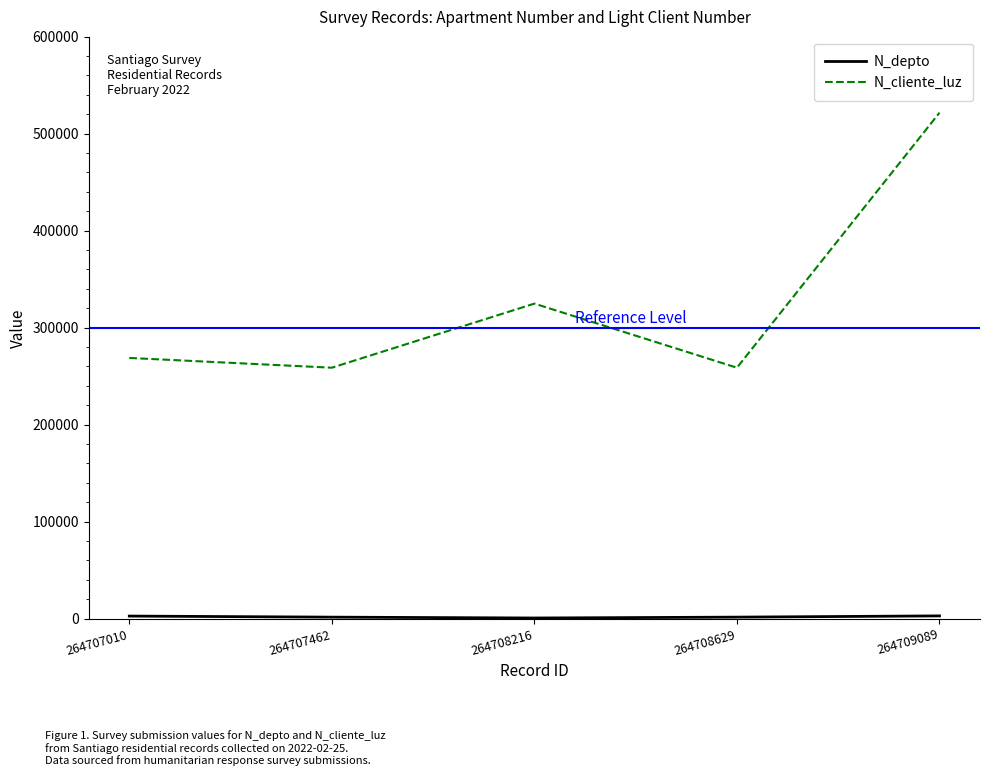

How many lines are shown in the chart?

2